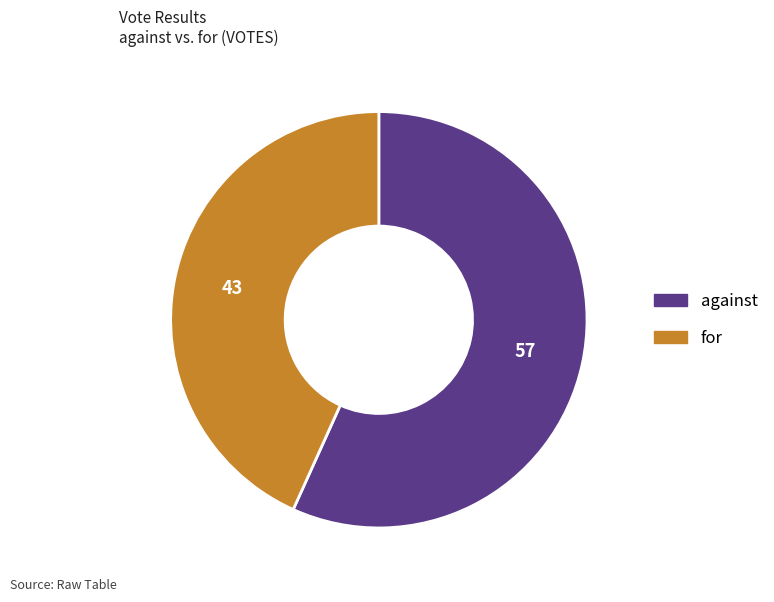

Does any single category account for the majority?

Yes